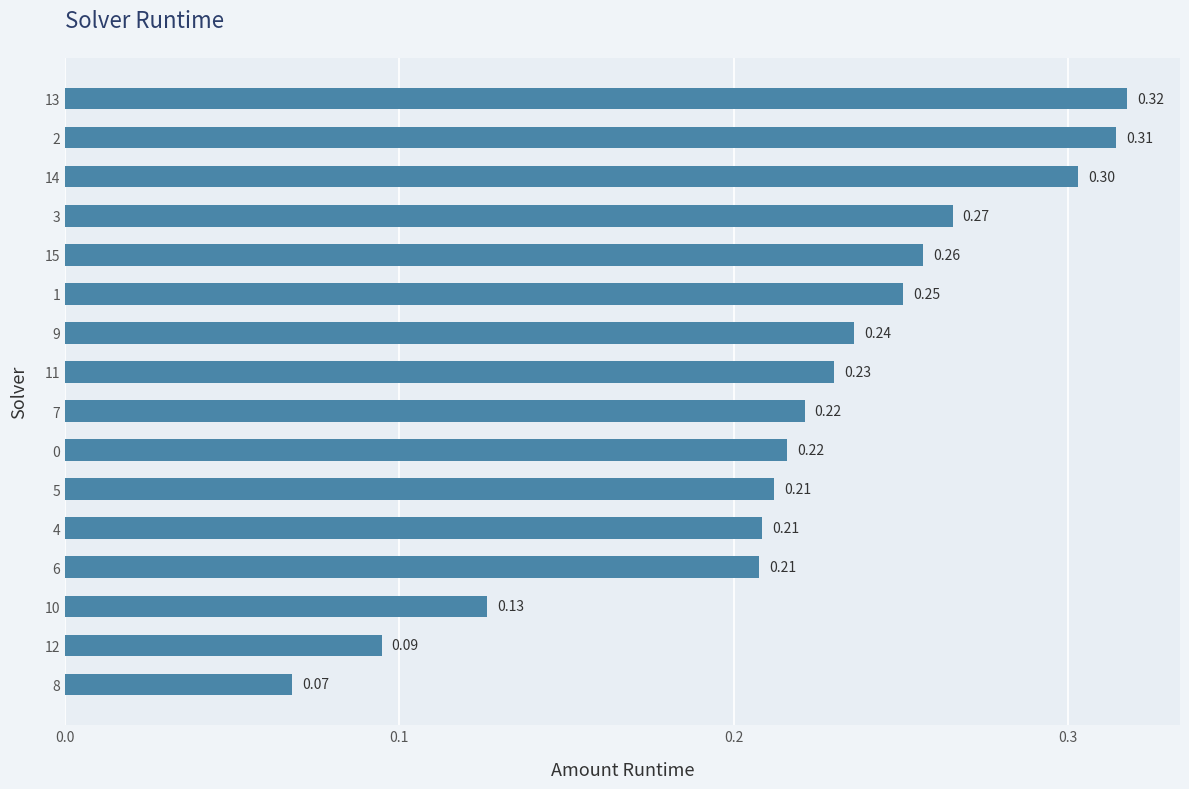

What is the sum of the values at 6 and 9?

0.4